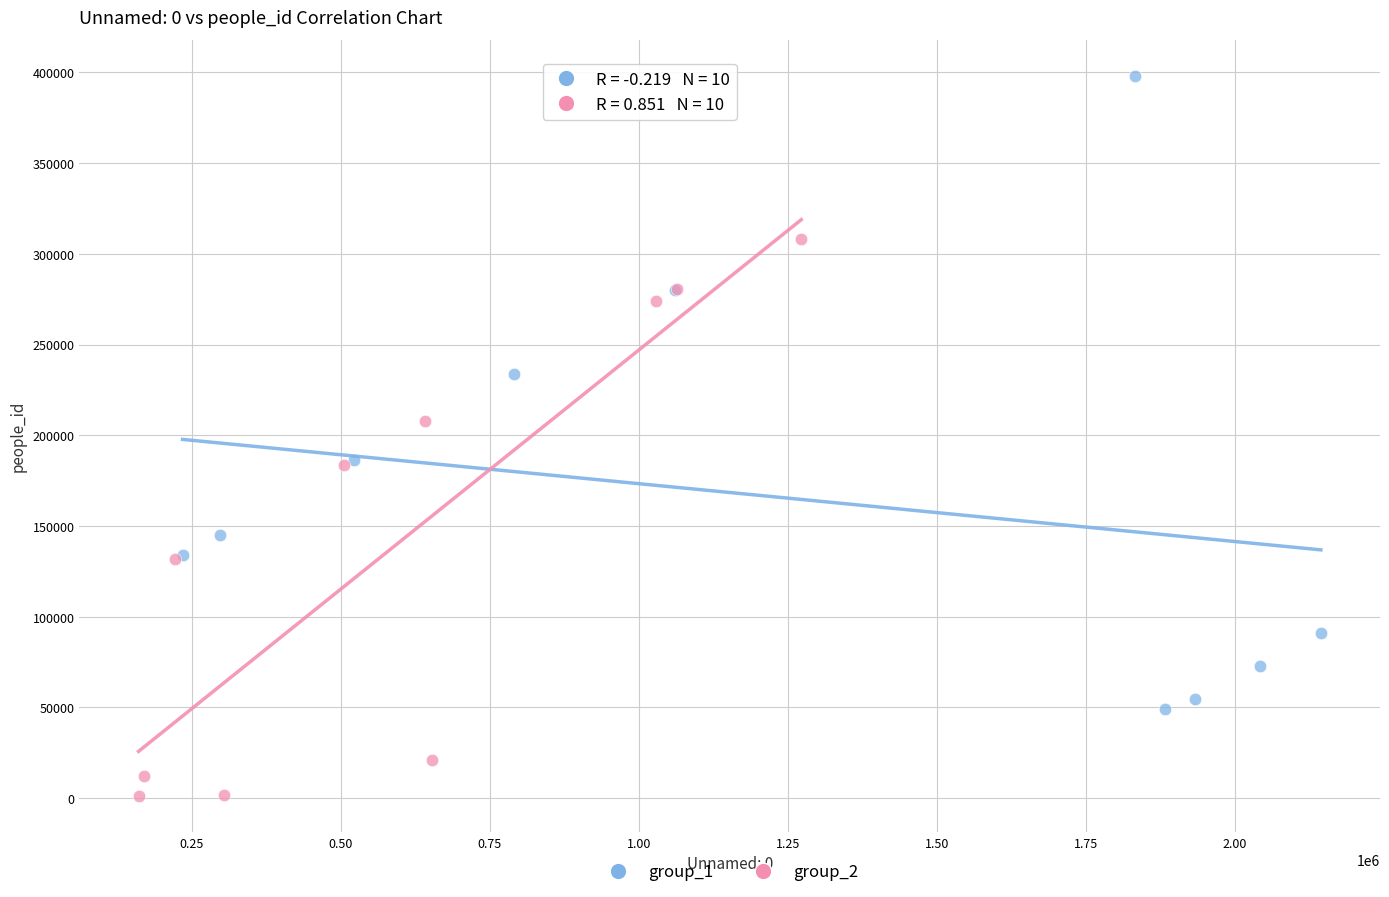

Which series reaches the minimum Y coordinate?

group_2